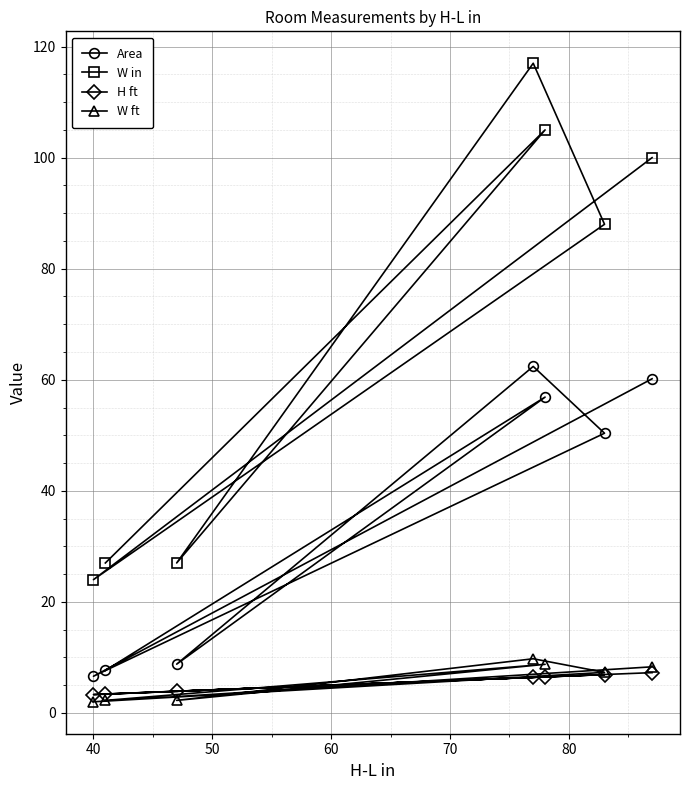

What is the maximum value shown in the chart?

117.0